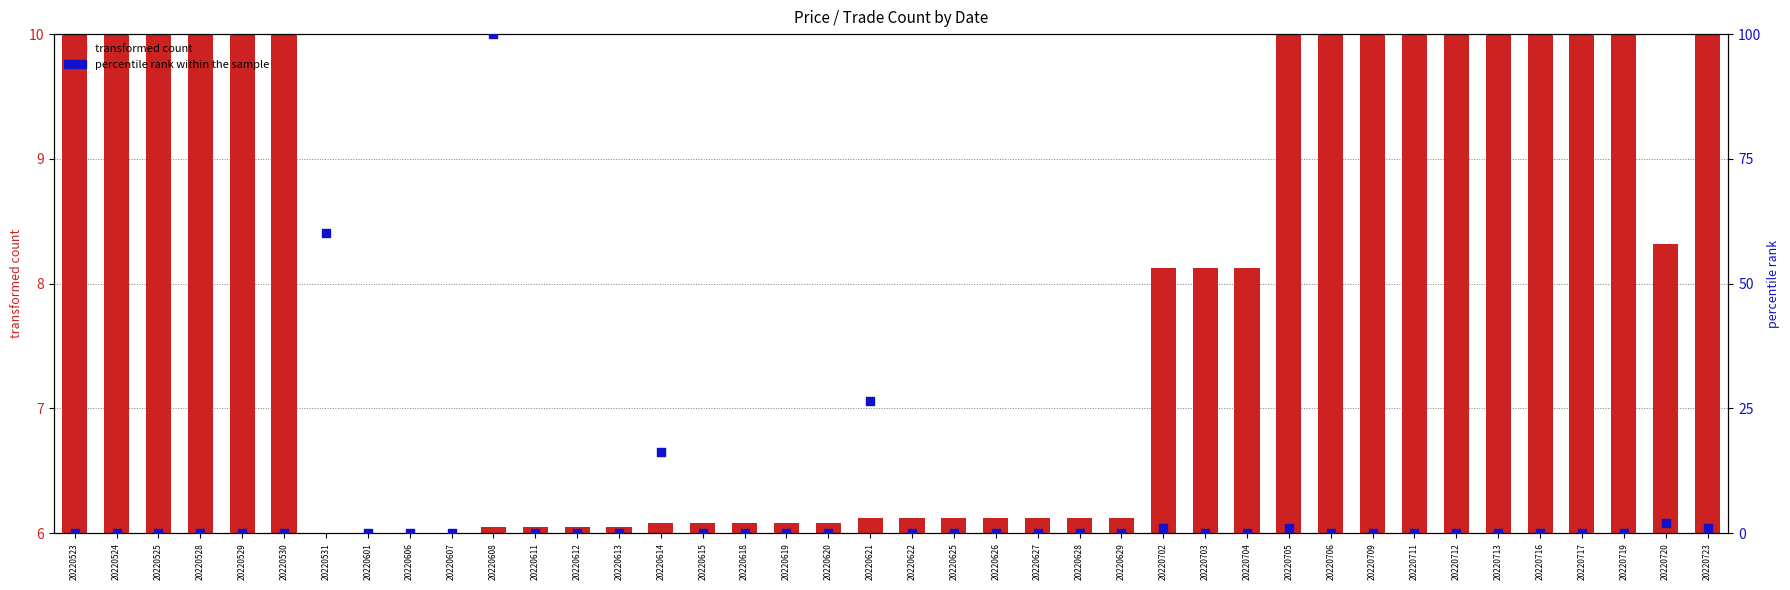

At which category is the sum across all series the highest?

20220608